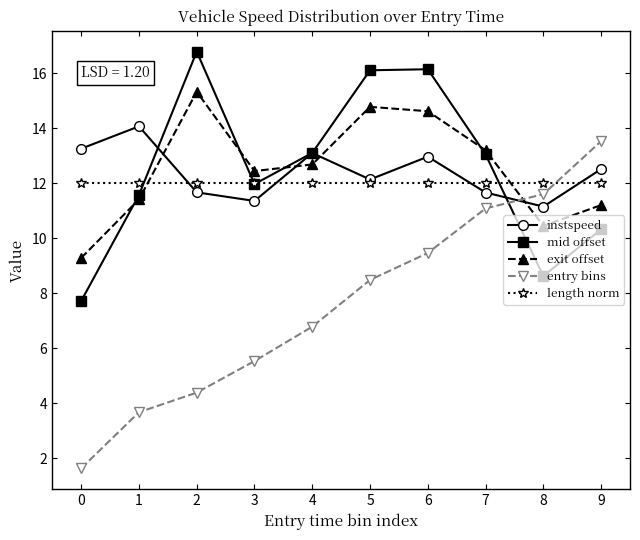

How many data points does each series have?

10